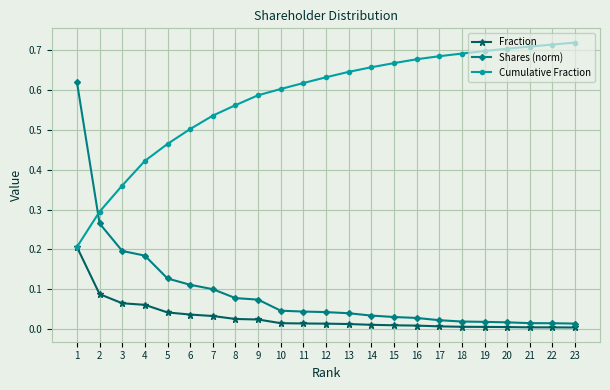

Rank the series at 3 from lowest to highest value.

Fraction, Shares (norm), Cumulative Fraction